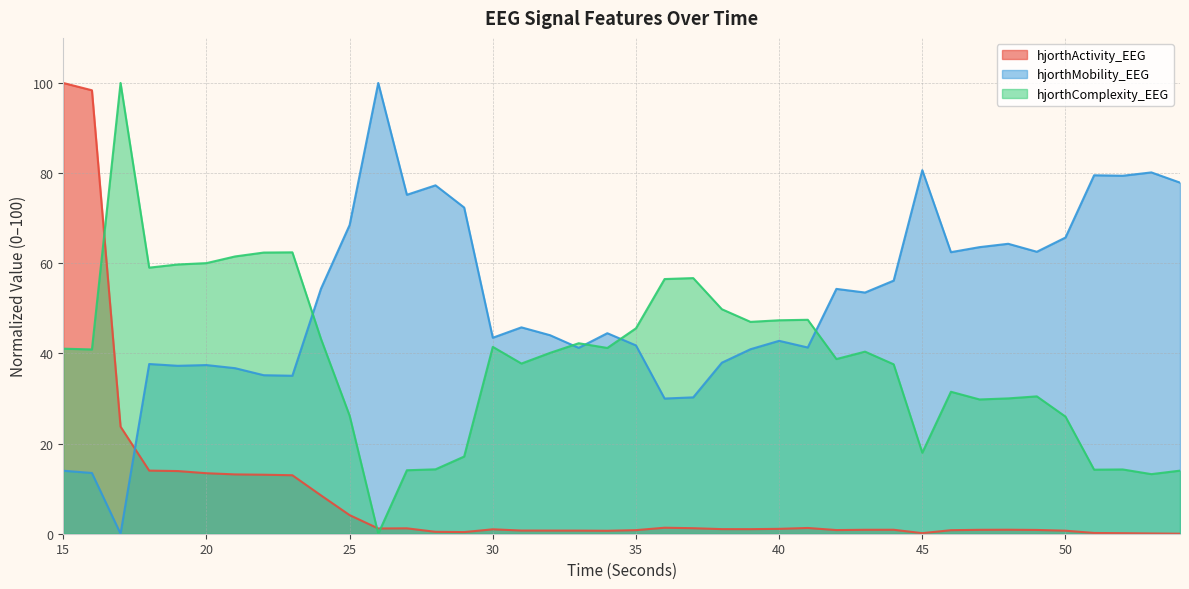

At which label is hjorthActivity_EEG closest to 50?

17